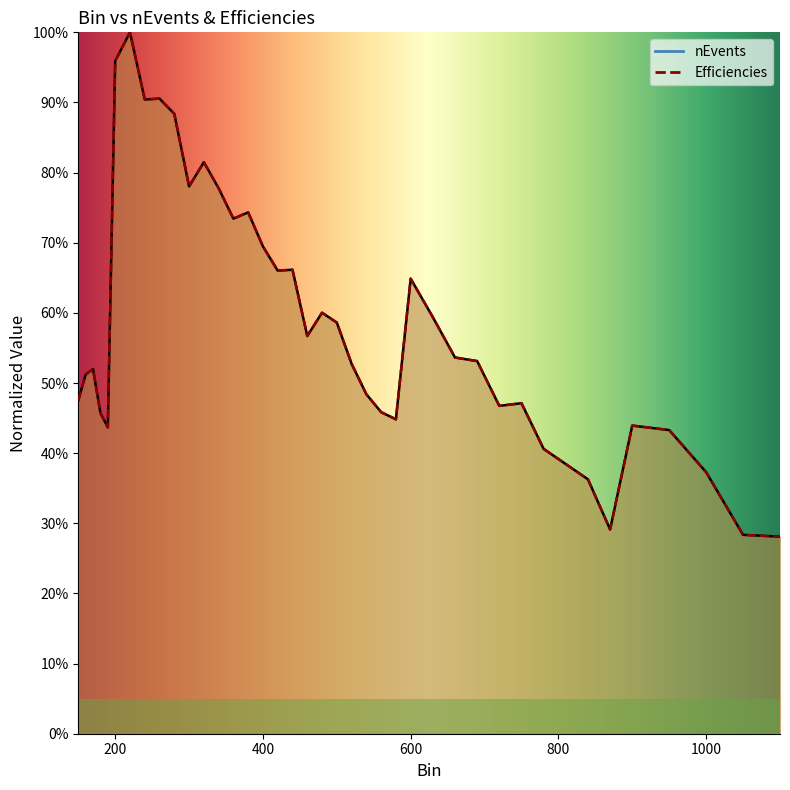

After their last crossing, which series has the higher values: Efficiencies or nEvents?

Efficiencies